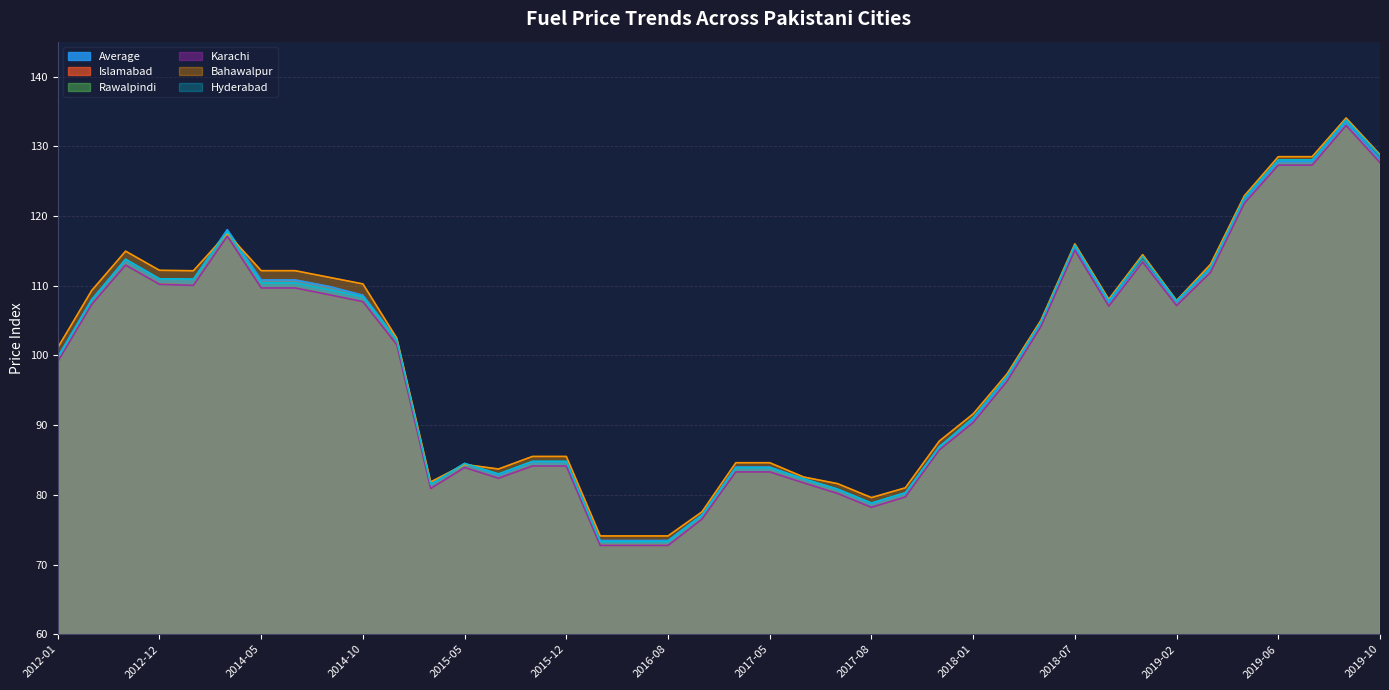

The Bahawalpur series shows 87.7 at 2017-12. True or false?

True